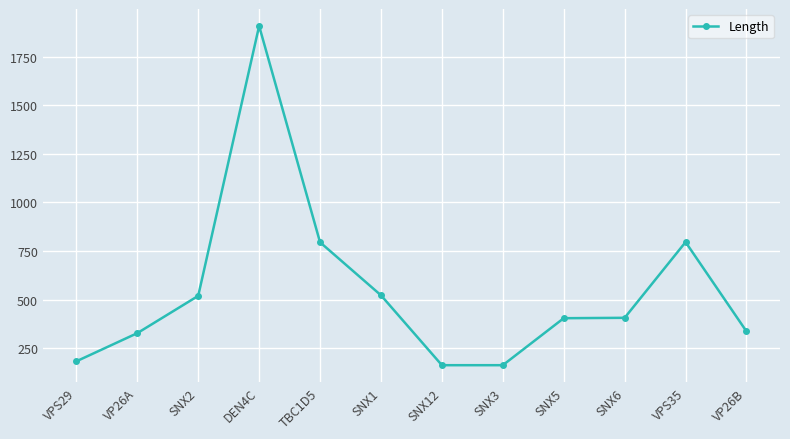

At which category does the chart reach its peak across all series?

DEN4C